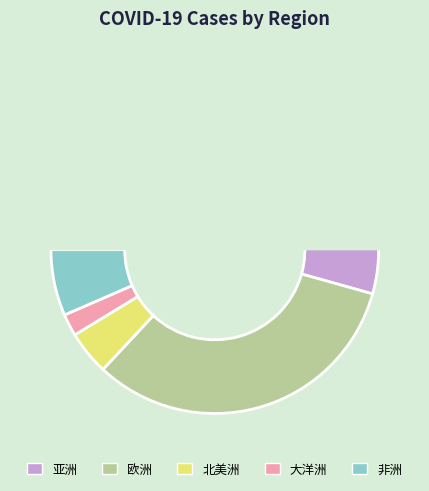

How many segments does this pie chart have?

5